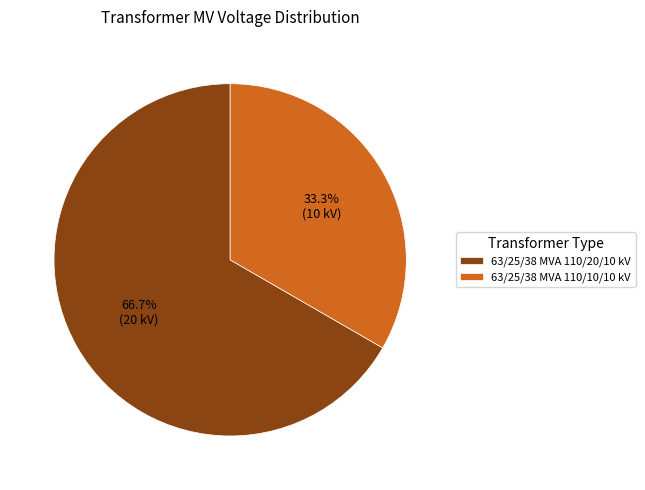

Between 63/25/38 MVA 110/10/10 kV and 63/25/38 MVA 110/20/10 kV, which is larger?

63/25/38 MVA 110/20/10 kV